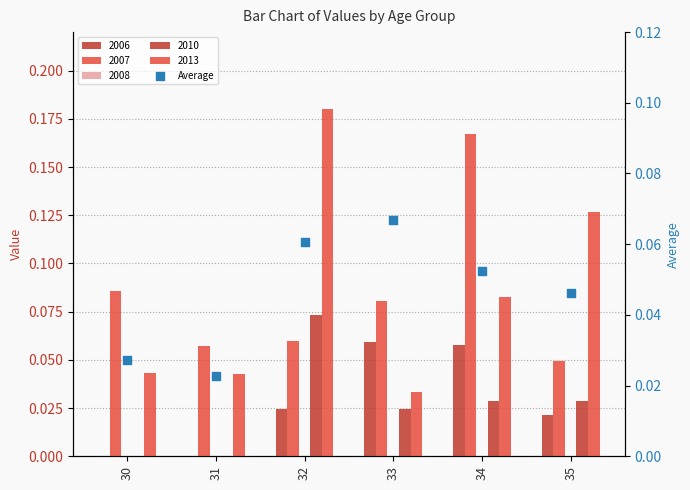

Between 30 and 31, which is larger?

30